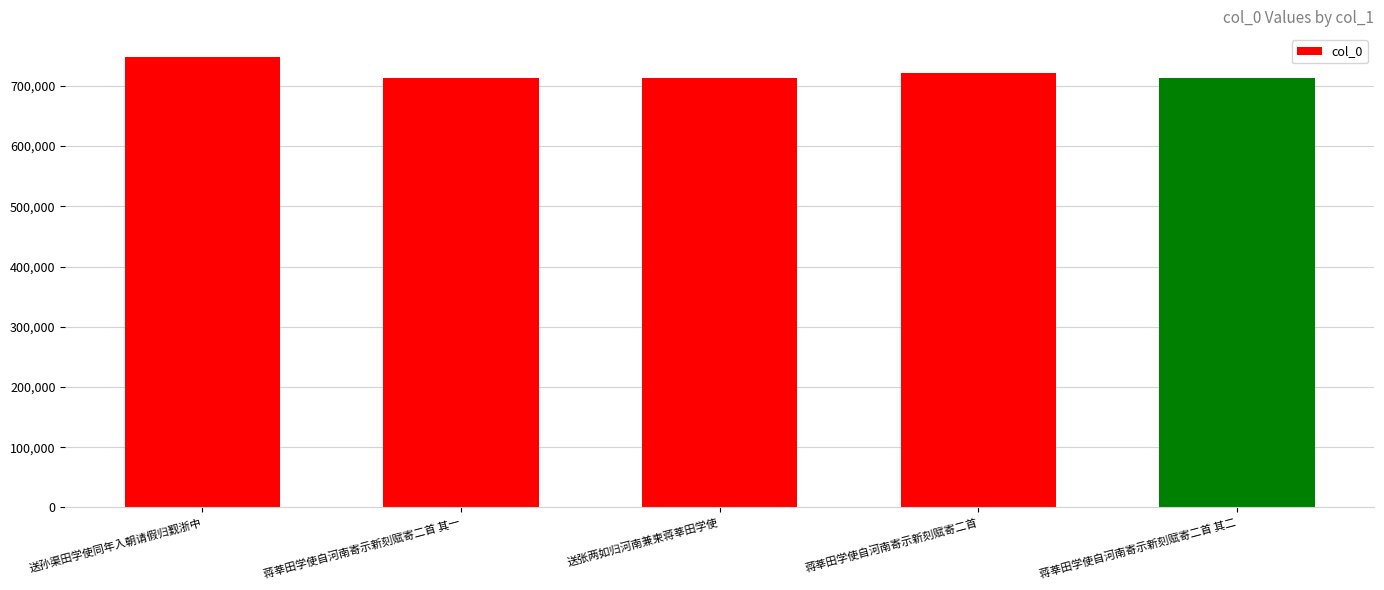

What is the label of the 1st bar from the right?

蒋莘田学使自河南寄示新刻赋寄二首 其二